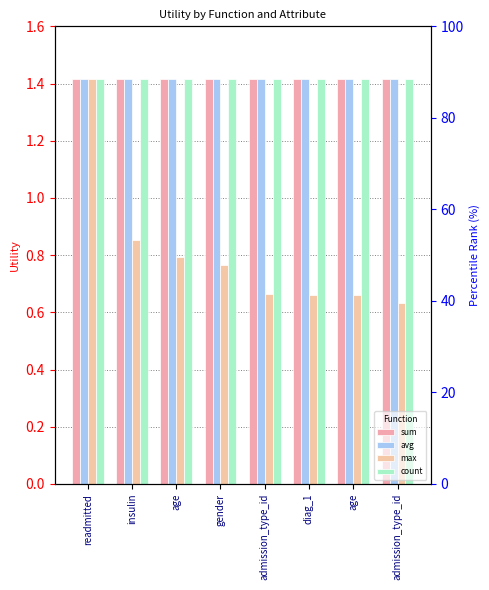

What is the minimum value shown in the chart?

0.6